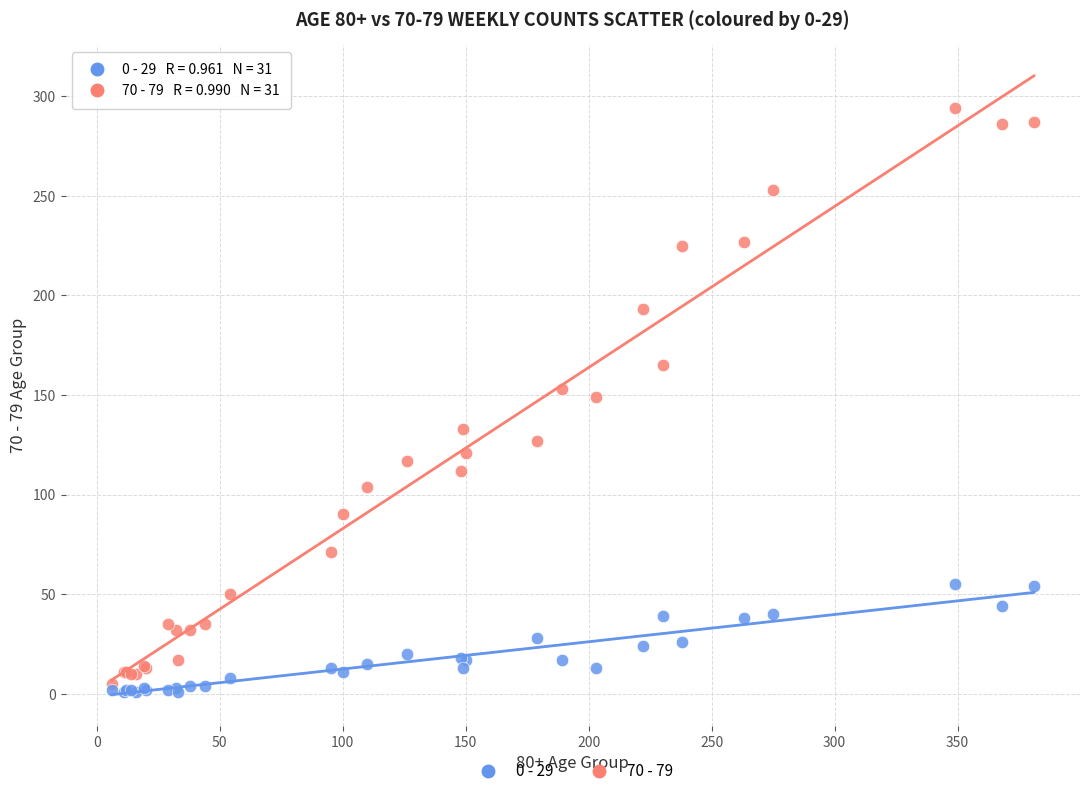

What are all the series names shown in the legend?

0 - 29, 70 - 79